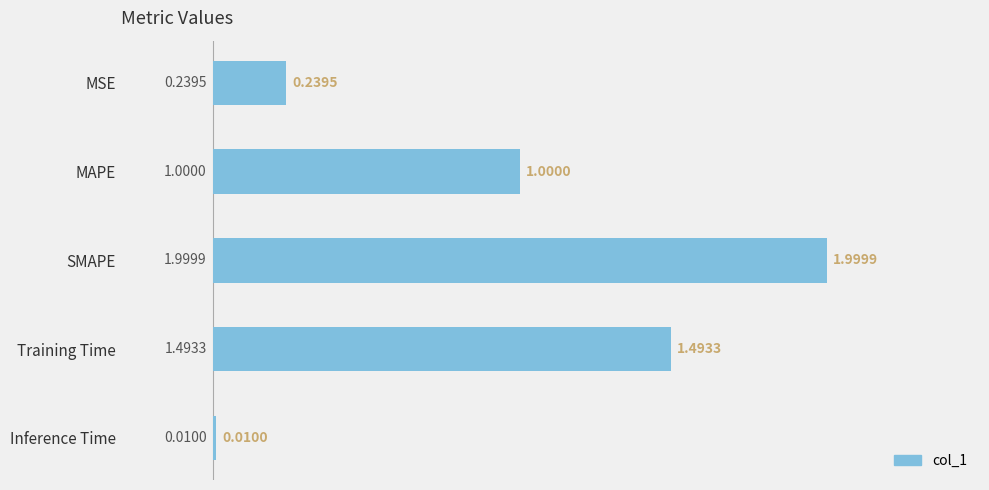

What is the change in value from SMAPE to Training Time?

-0.5